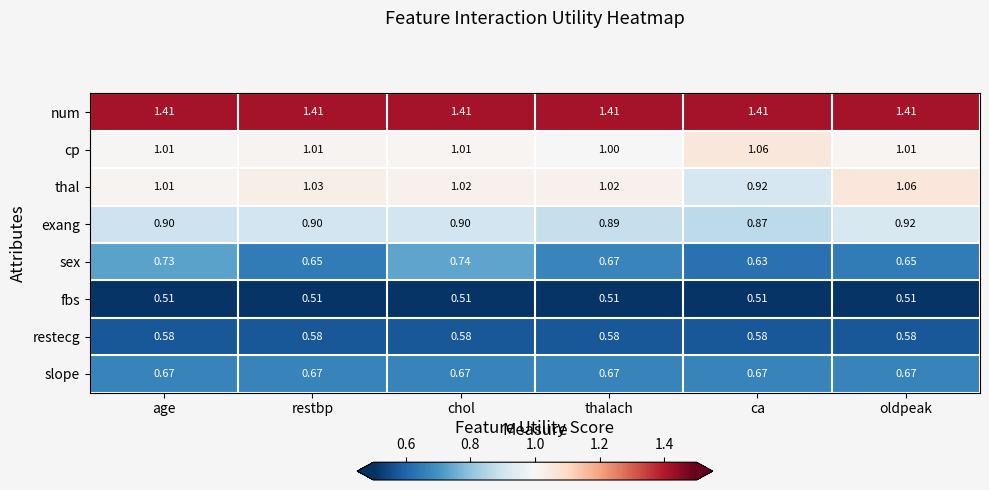

What is the spread (max minus min) of values at thalach?

0.9